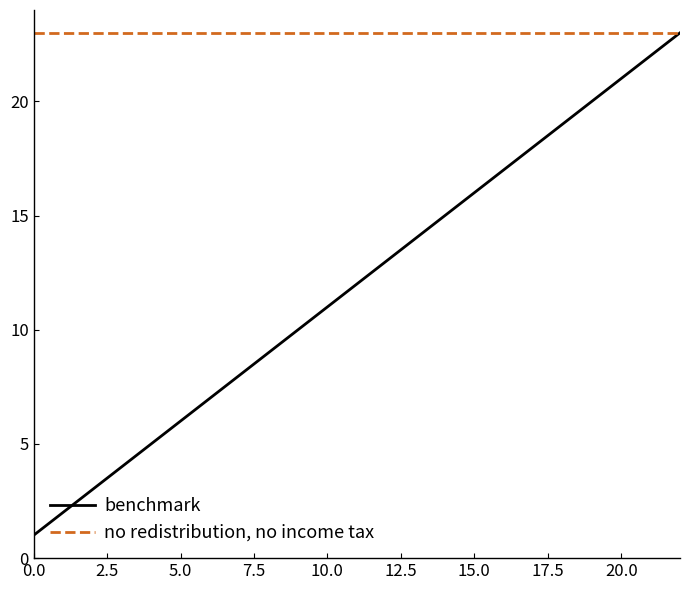

What is the maximum value shown in the chart?

23